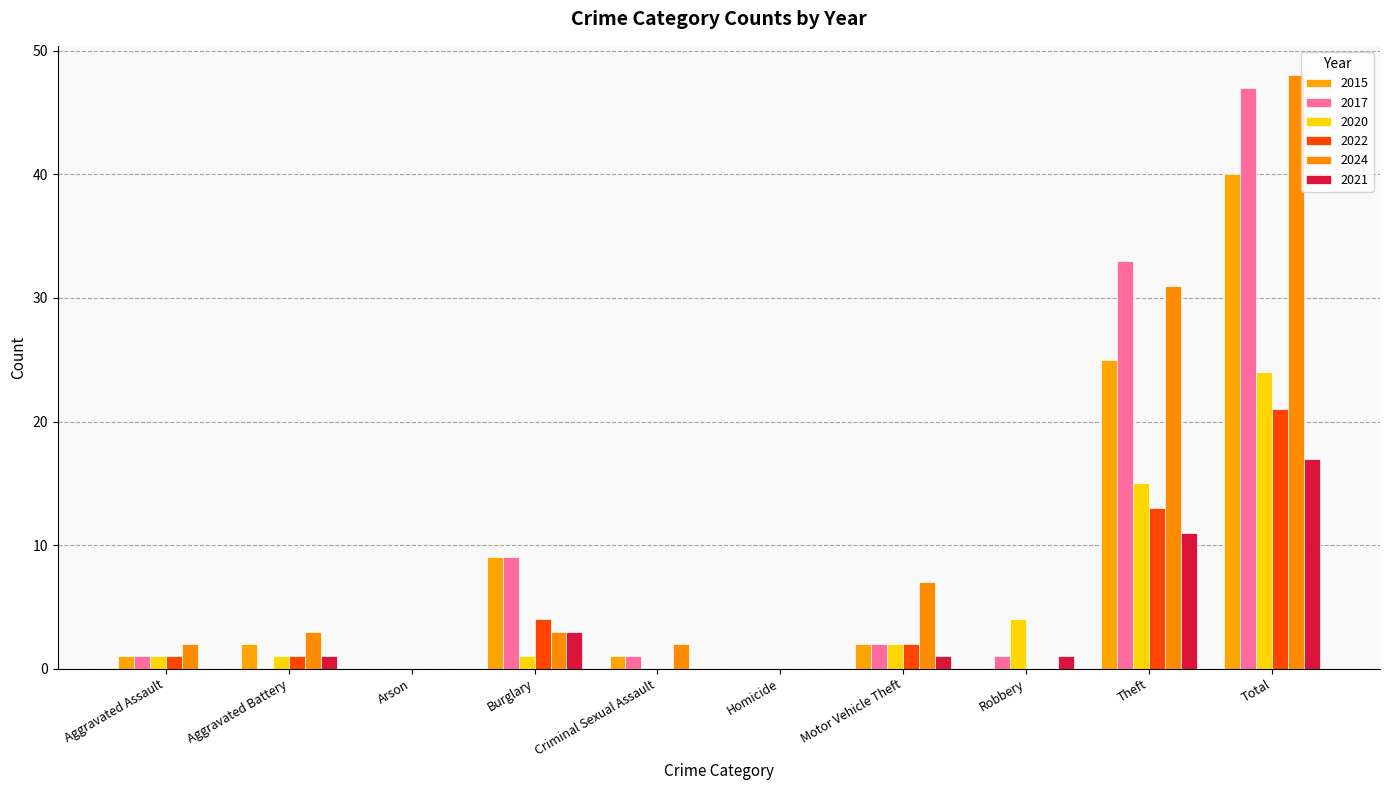

What position from the left is Robbery?

8